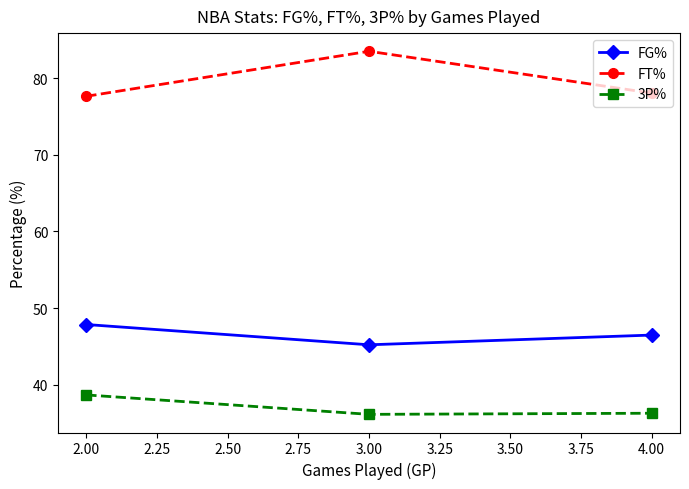

What is the maximum value for FG%?

47.8